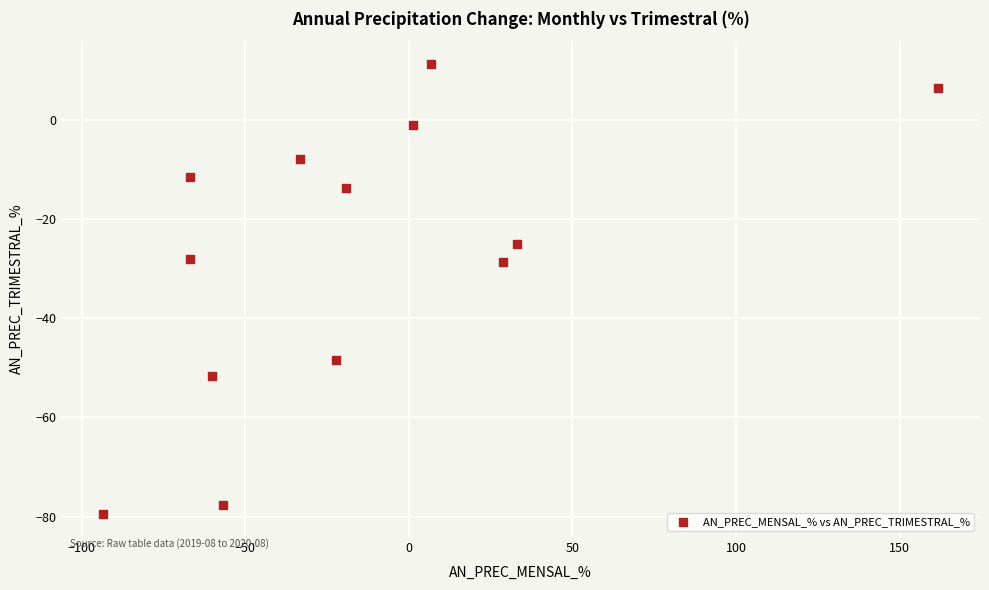

What is the range of Y values (max minus min)?

91.0